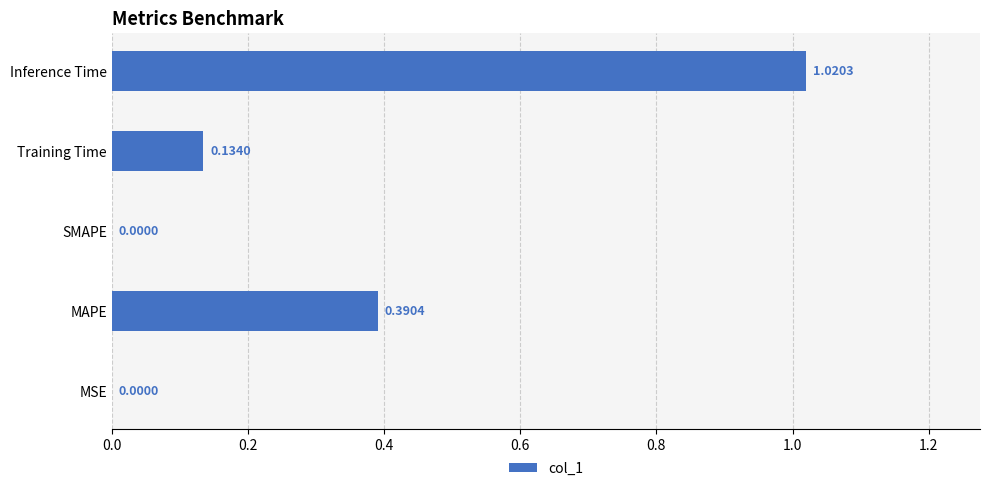

What is the sum of all values?

1.5